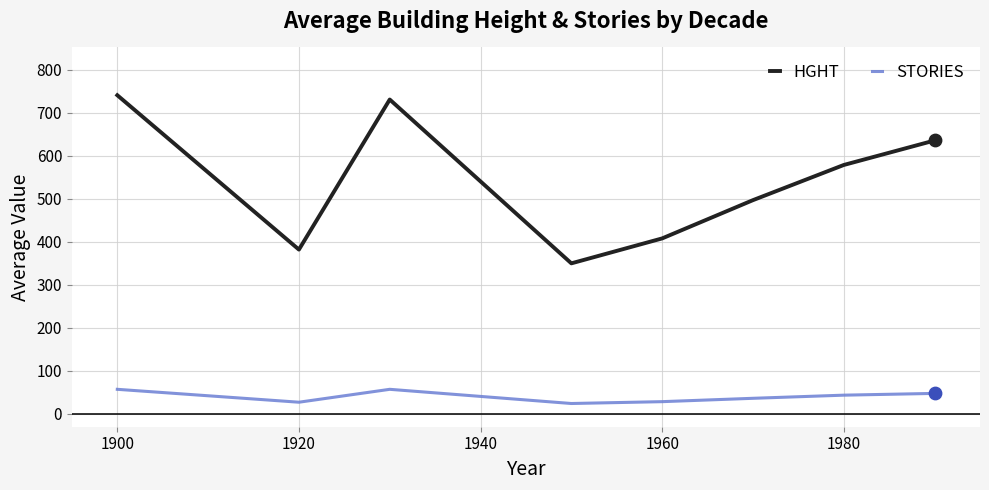

Which series has the largest total across all categories?

HGHT